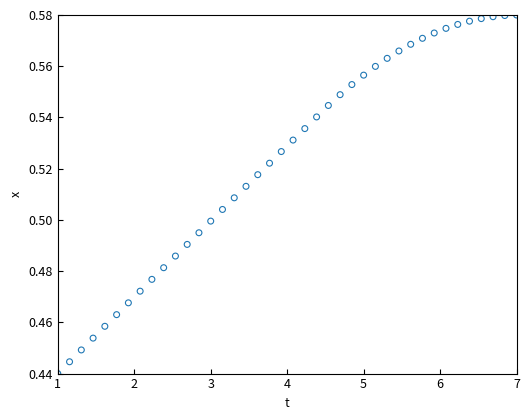

How many data points are displayed?

40